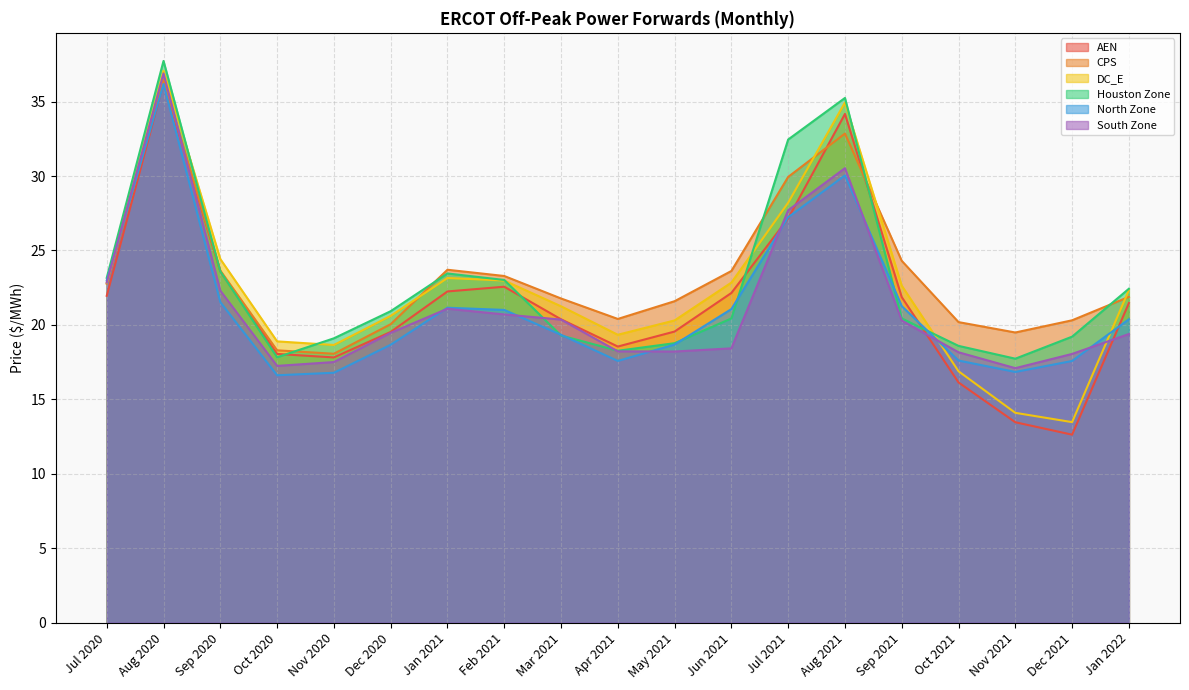

The CPS series shows 23.7 at Sep 2020. True or false?

True